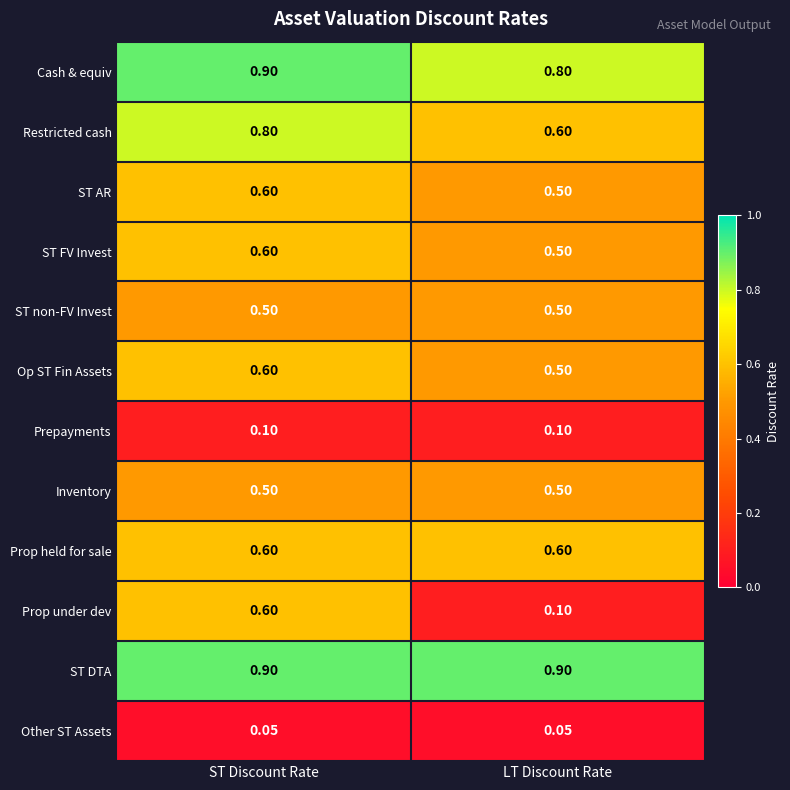

At which category is the sum across all series the highest?

ST Discount Rate